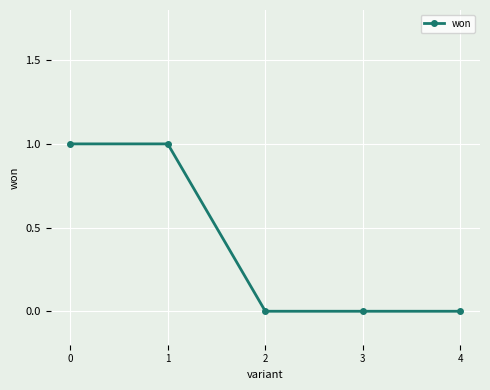

How many distinct data groups are displayed?

1